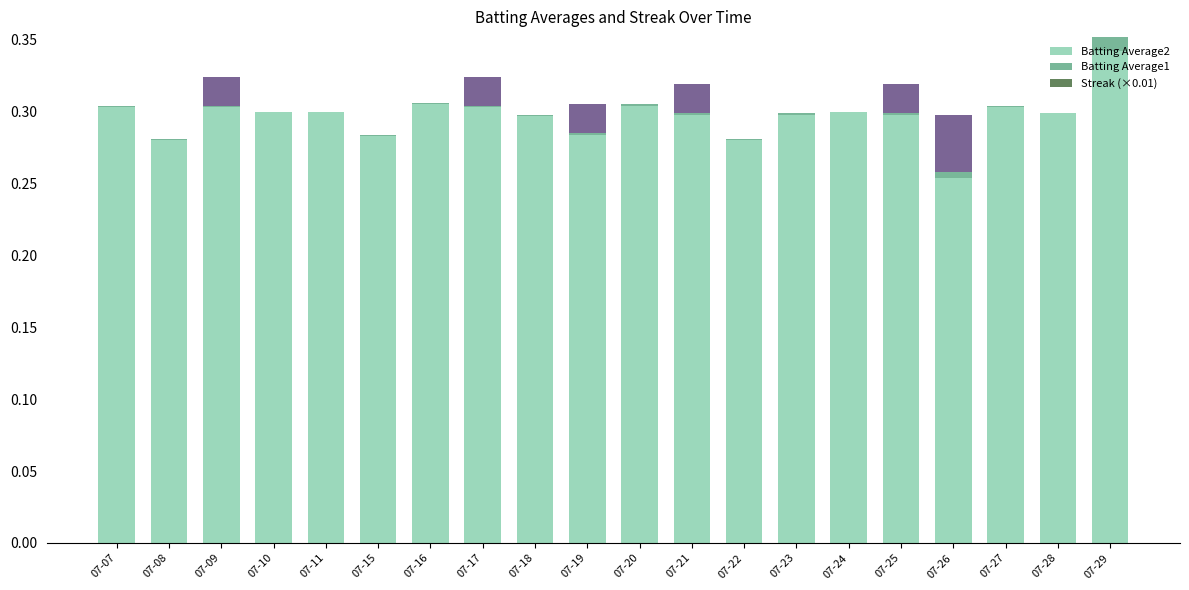

What are all the series names shown in the legend?

Batting Average2, Batting Average1, Streak (×0.01)